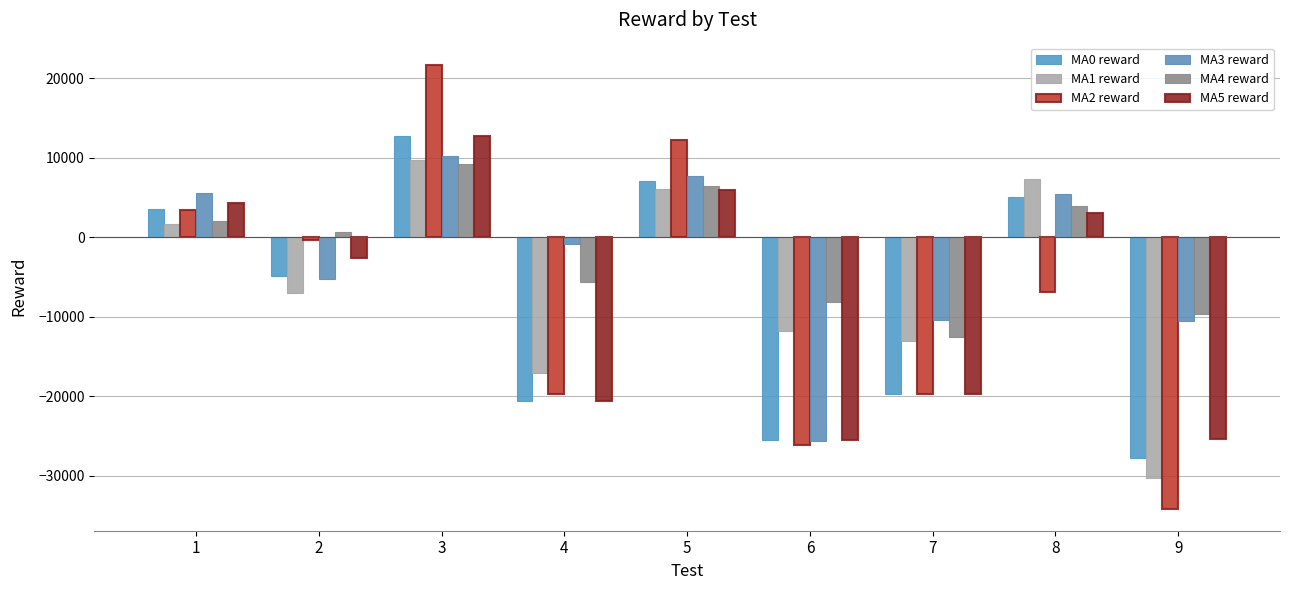

What is the value of the MA3 reward bar at the 7th from the left?

-10390